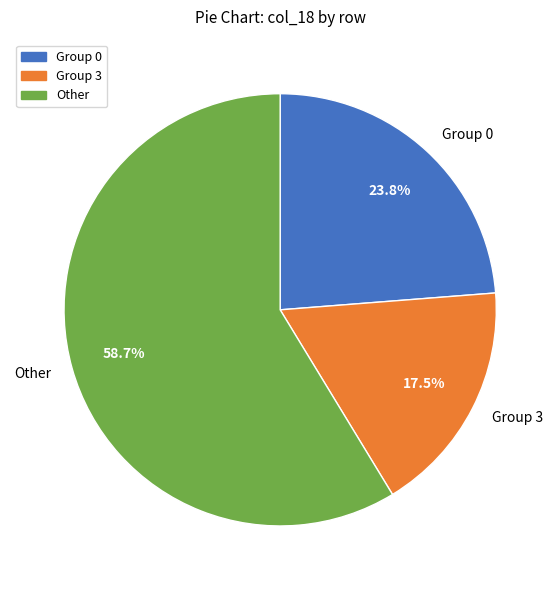

How many slices are in this pie chart?

3